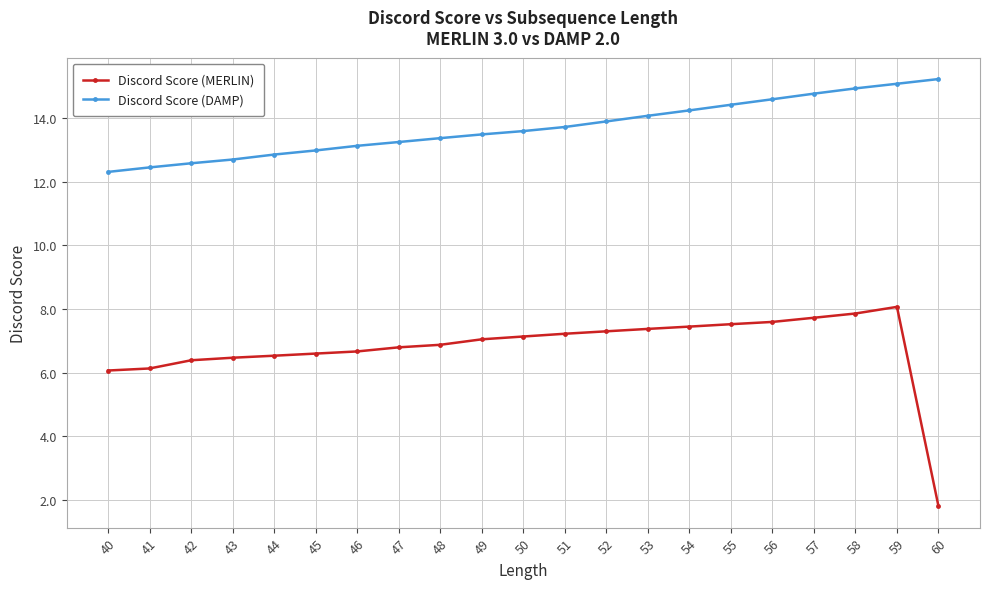

List the series in order of their peak value, lowest first.

Discord Score (MERLIN), Discord Score (DAMP)